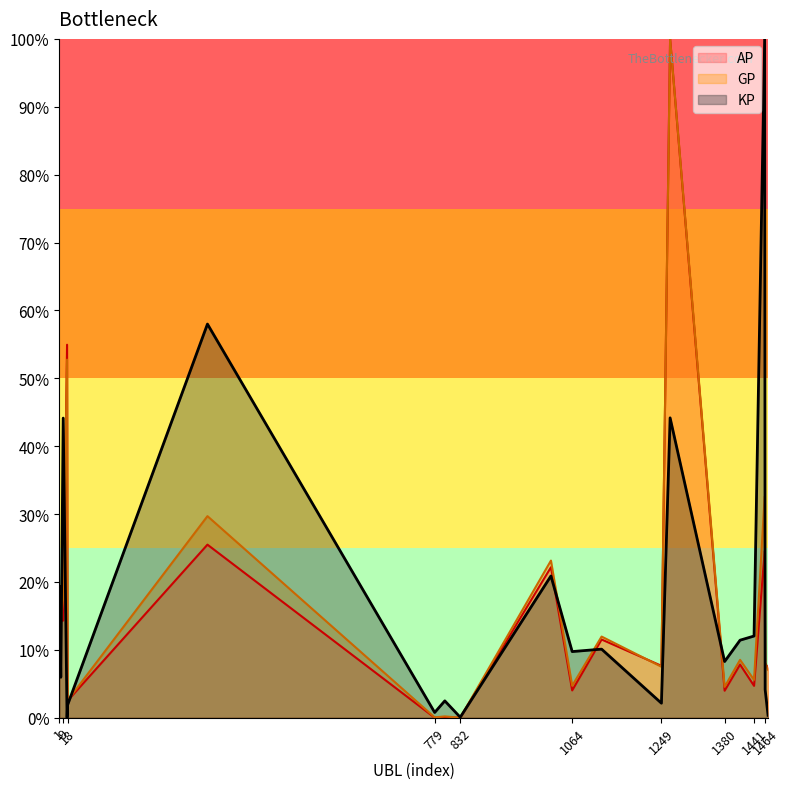

Count the number of data series in this chart.

3